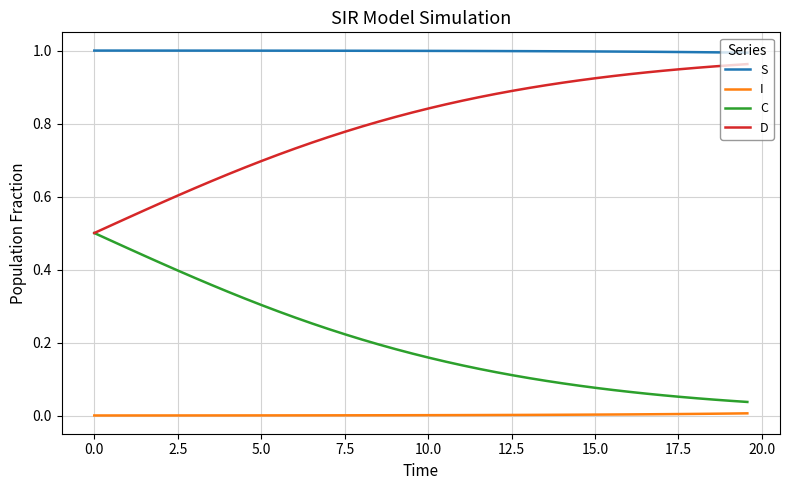

True or false: S and I cross at least once.

False